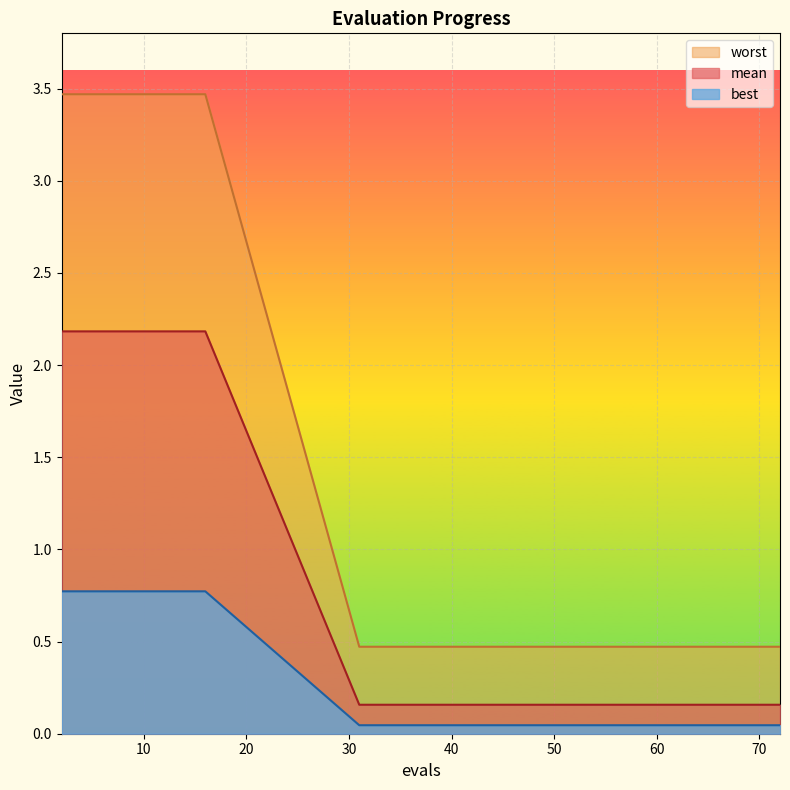

Which category has the highest value in the worst series?

2